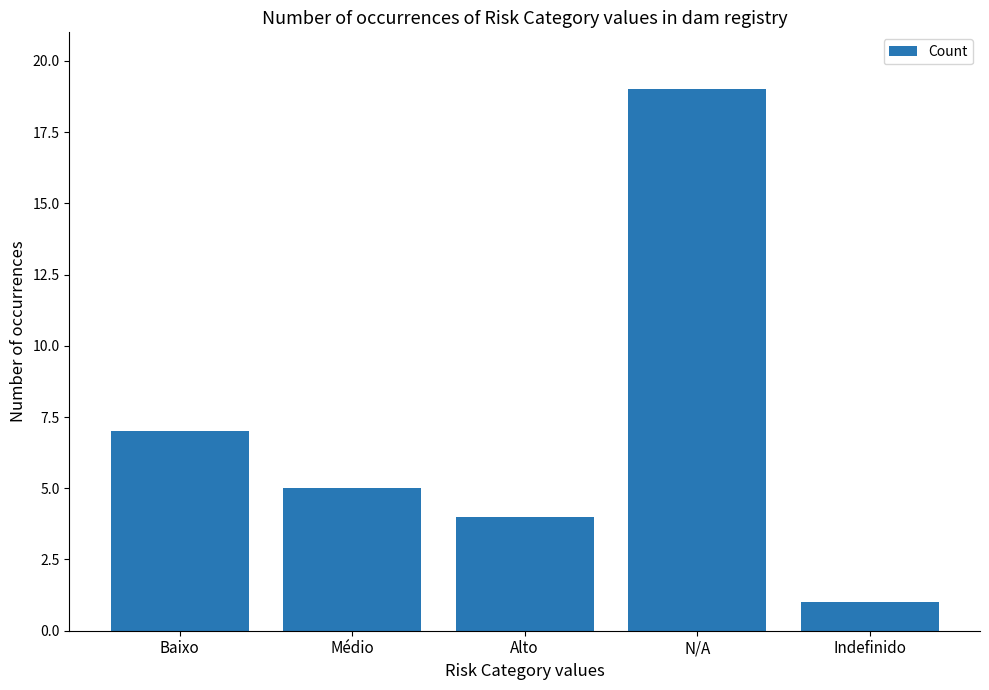

List the labels in order of value, smallest first.

Indefinido, Alto, Médio, Baixo, N/A